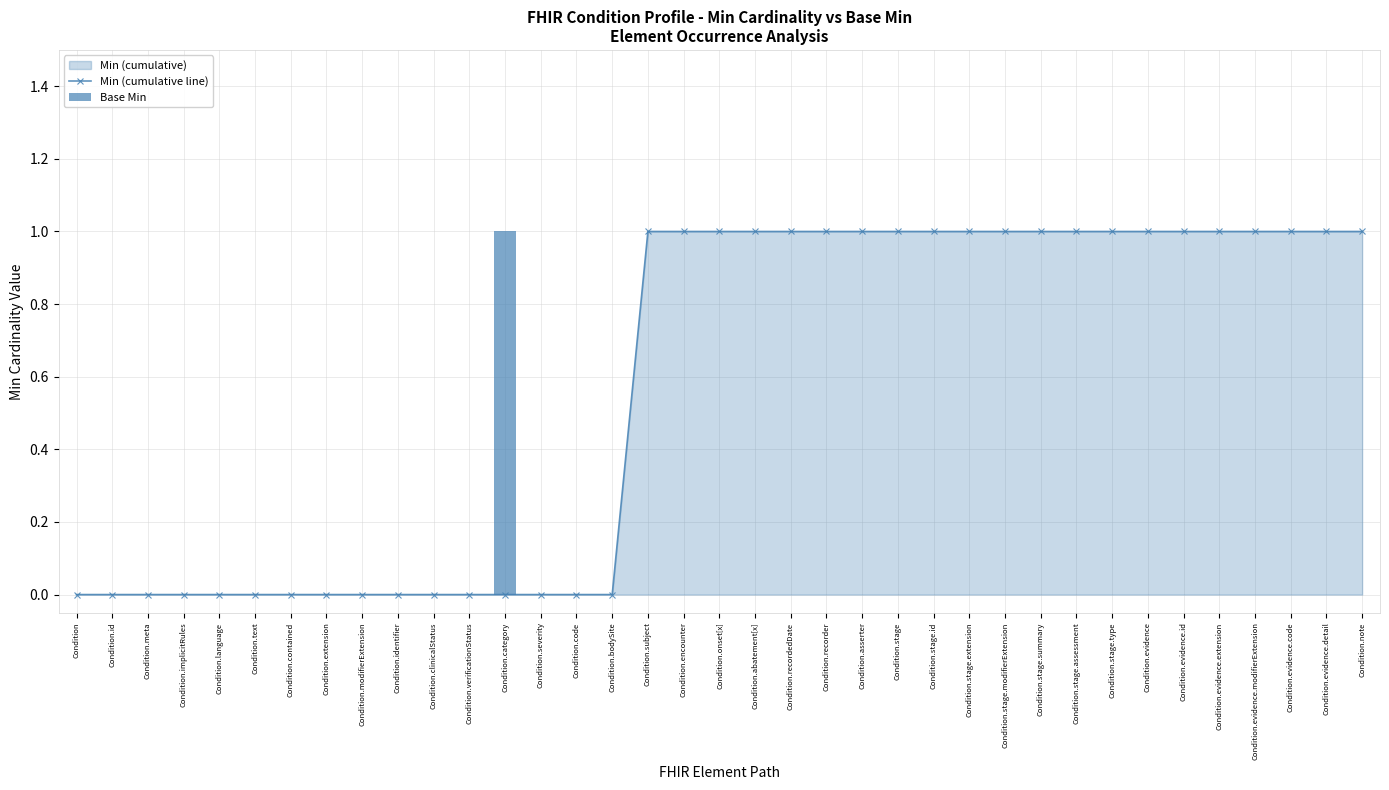

How many data points does each series have?

37